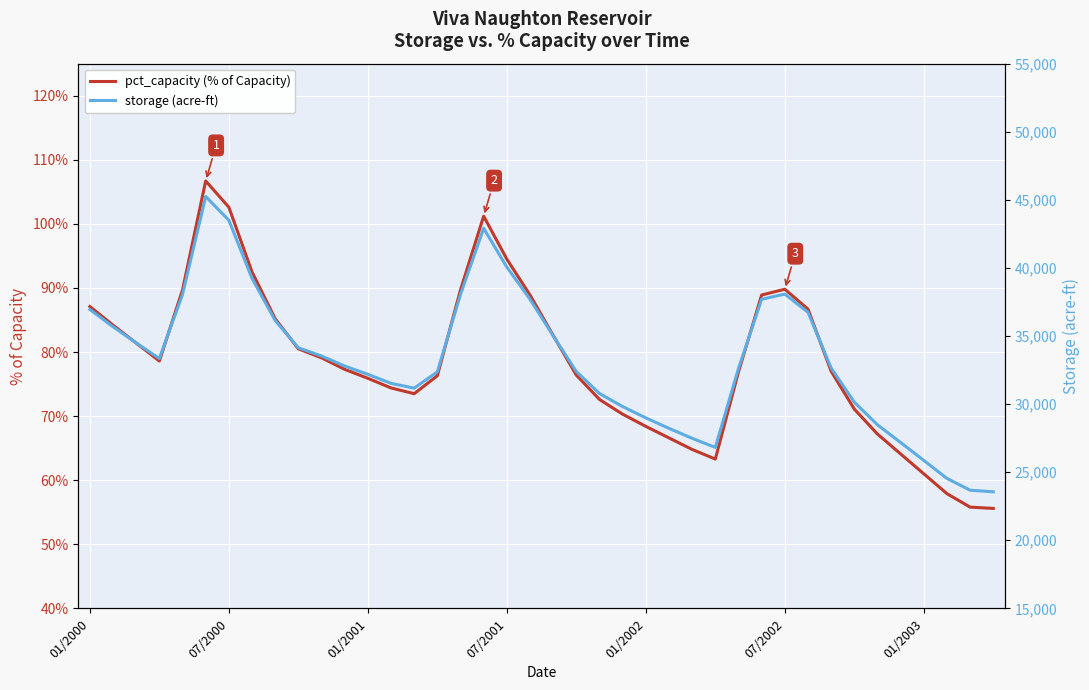

Which series has the widest spread of values?

storage (acre-ft)